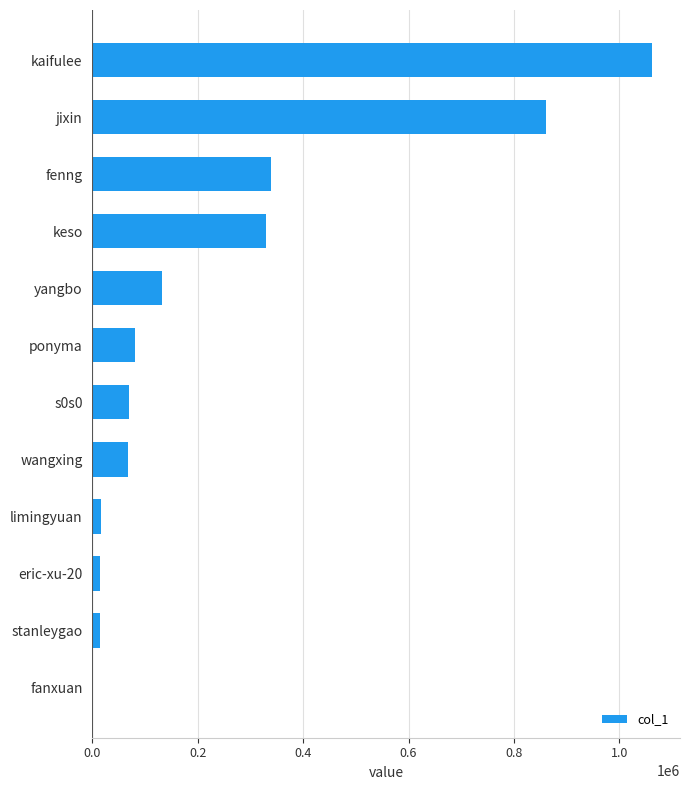

The chart shows a value of 69281 at s0s0. True or false?

True